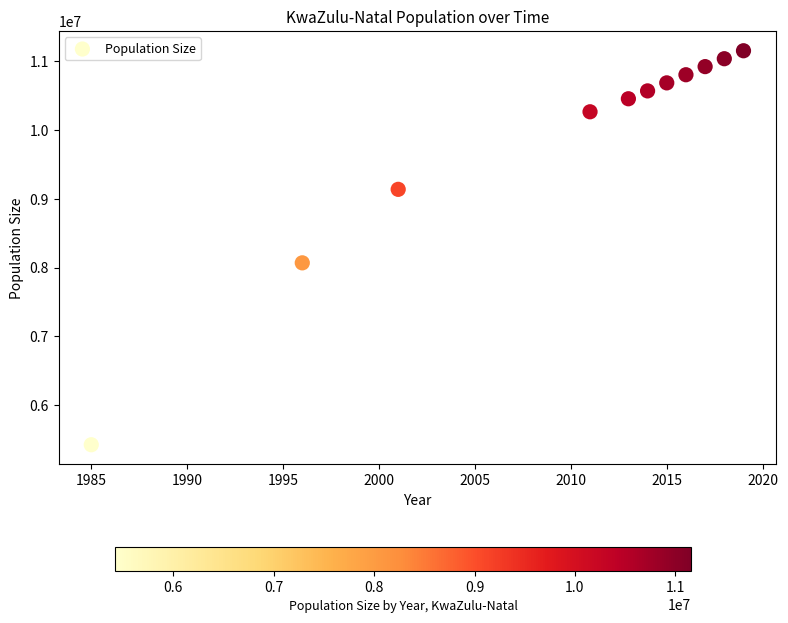

What Y value in the scatter plot is closest to 8287986?

8068284